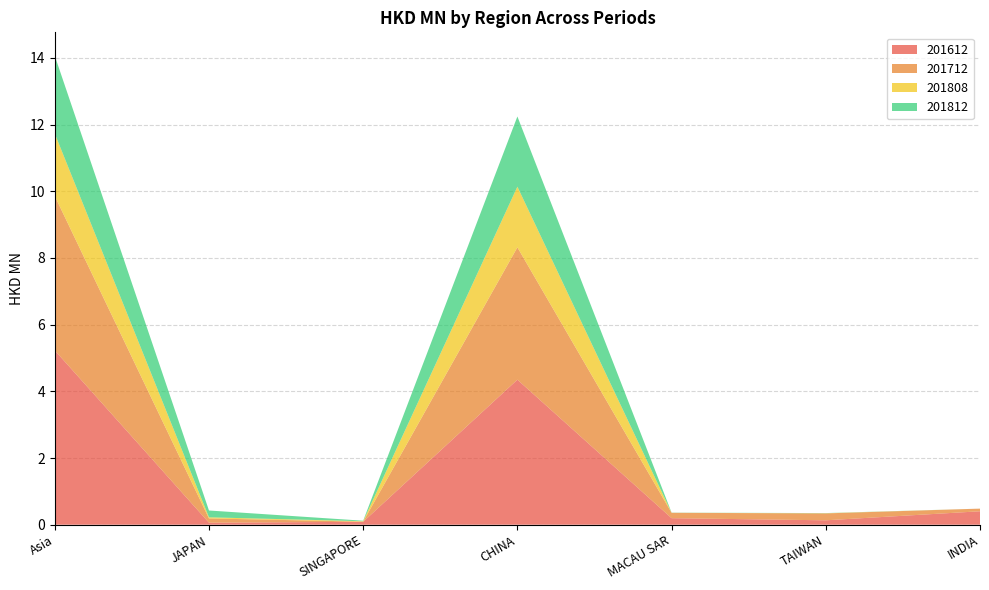

Reading right to left, list all the values displayed in this chart.

201612: INDIA=0.4	TAIWAN=0.1	MACAU SAR=0.2	CHINA=4.3	SINGAPORE=0.1	JAPAN=0.1	Asia=5.2
201712: INDIA=0.1	TAIWAN=0.2	MACAU SAR=0.2	CHINA=4.0	SINGAPORE=0.0	JAPAN=0.1	Asia=4.6
201808: INDIA=0.0	TAIWAN=0.0	MACAU SAR=0.0	CHINA=1.8	SINGAPORE=0.0	JAPAN=0.0	Asia=1.9
201812: INDIA=0.0	TAIWAN=0.0	MACAU SAR=0.0	CHINA=2.1	SINGAPORE=0.0	JAPAN=0.2	Asia=2.3